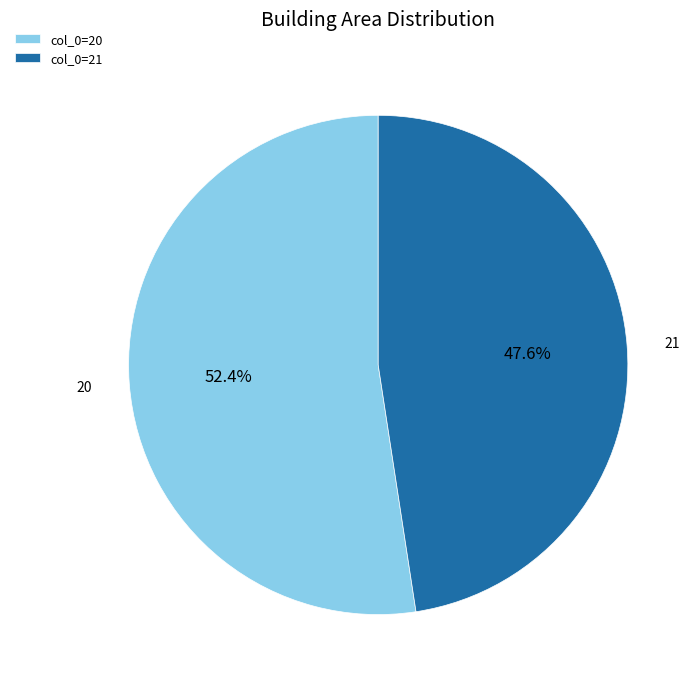

Does any single category account for the majority?

Yes